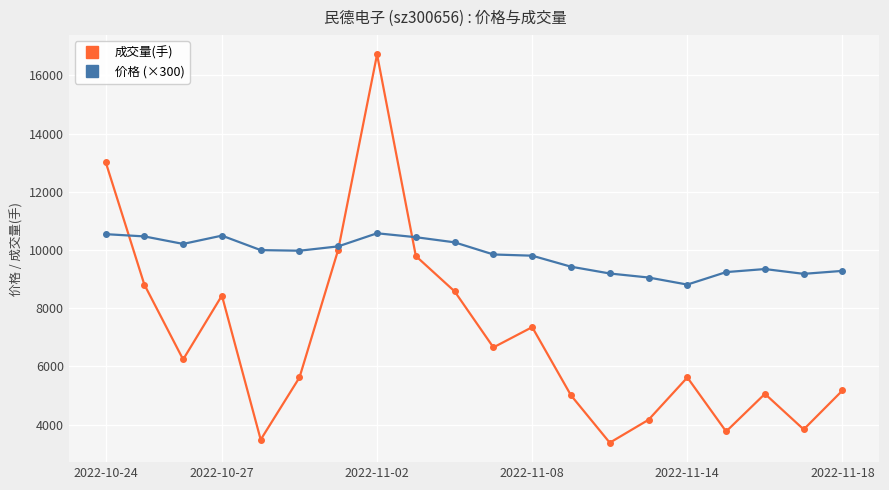

How many series are shown in this chart?

2